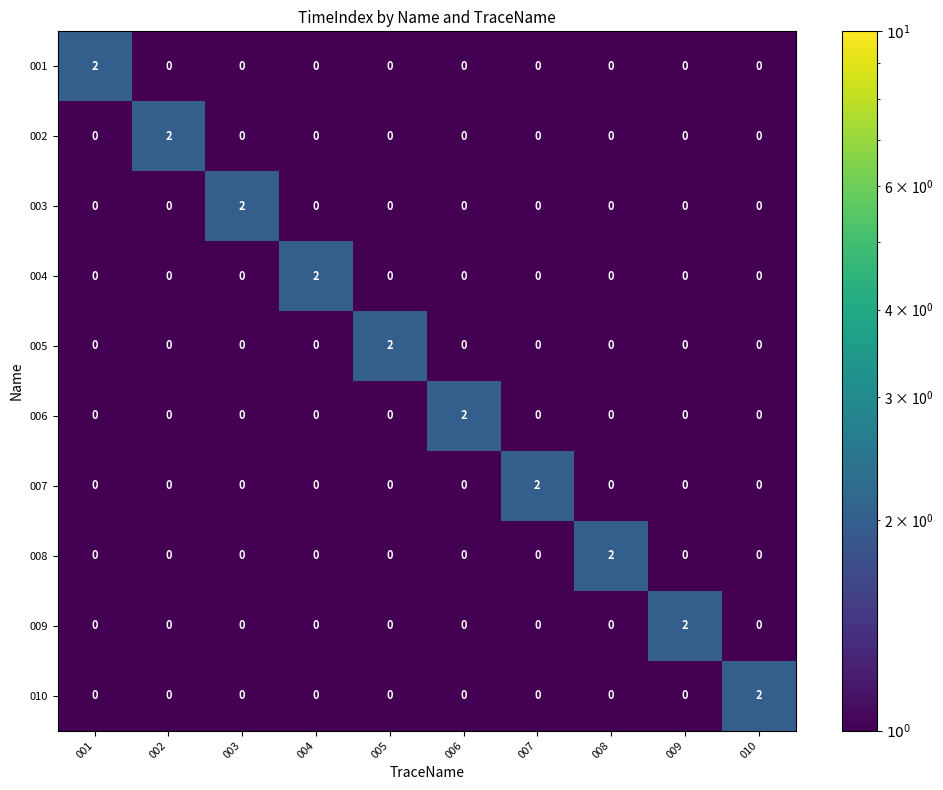

What is the total value across all series at 007?

2